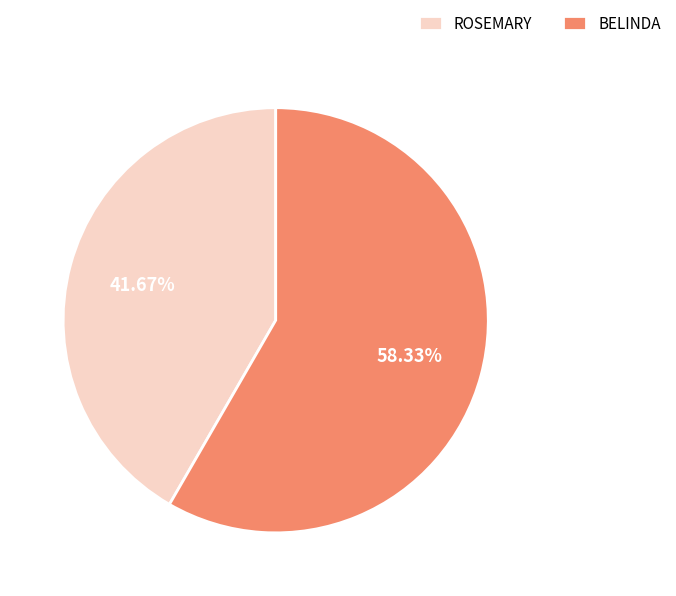

Approximately how many times larger is the value at BELINDA compared to ROSEMARY?

1.4